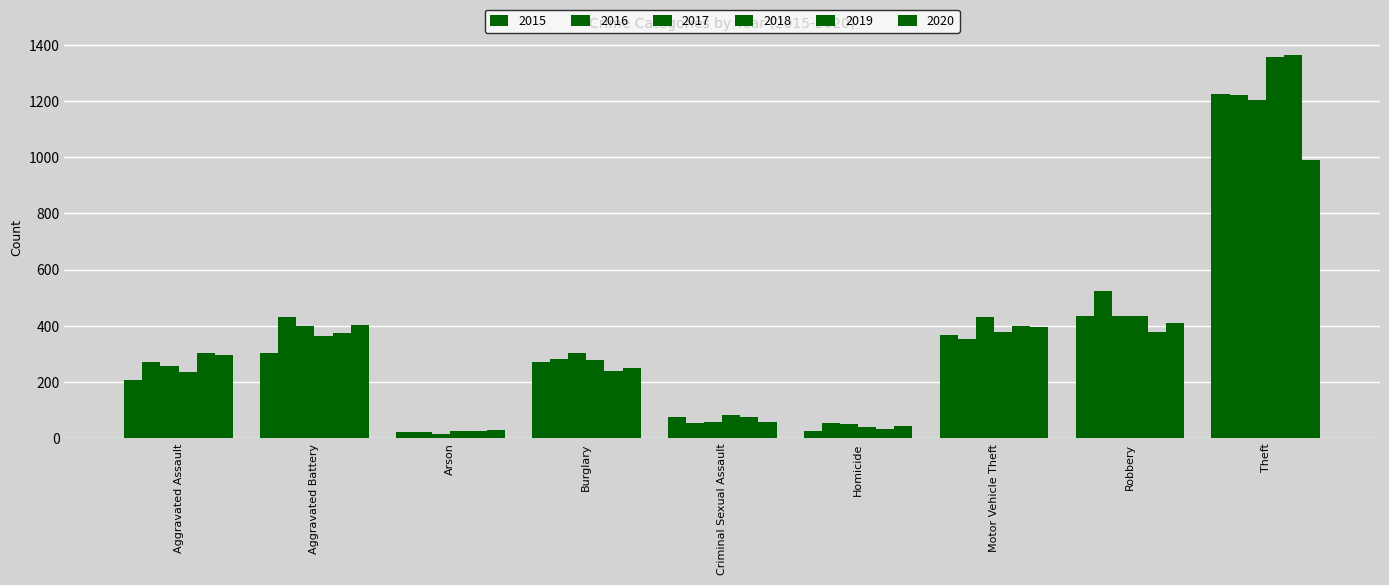

Reading right to left, list all the values displayed in this chart.

2015: 1226	434	366	25	76	270	21	302	207
2016: 1221	523	355	55	53	283	23	431	270
2017: 1202	436	433	52	57	304	17	398	259
2018: 1357	437	379	39	82	278	25	364	236
2019: 1364	378	398	34	76	240	25	374	303
2020: 991	411	395	45	58	250	31	404	295